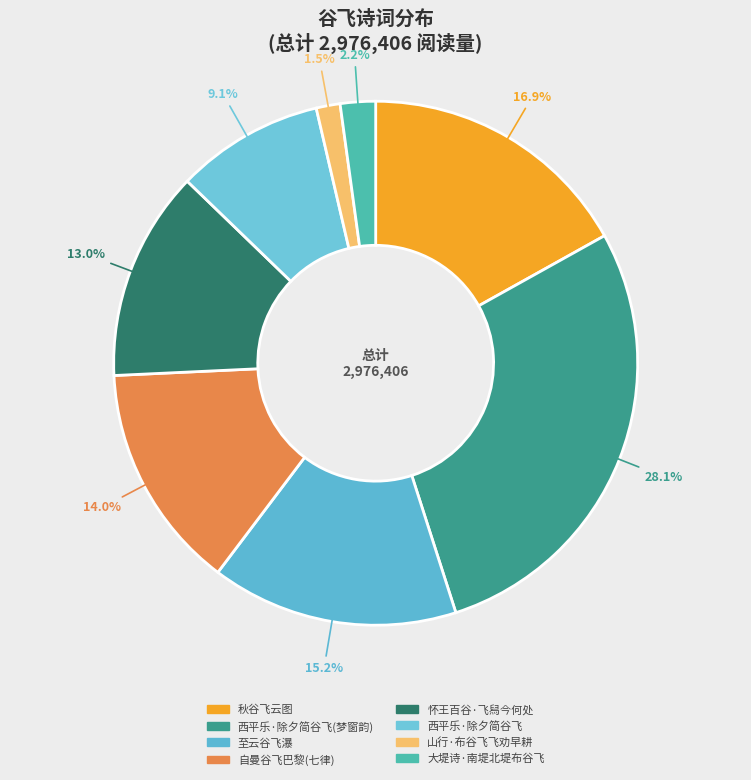

Does any single category account for the majority?

No